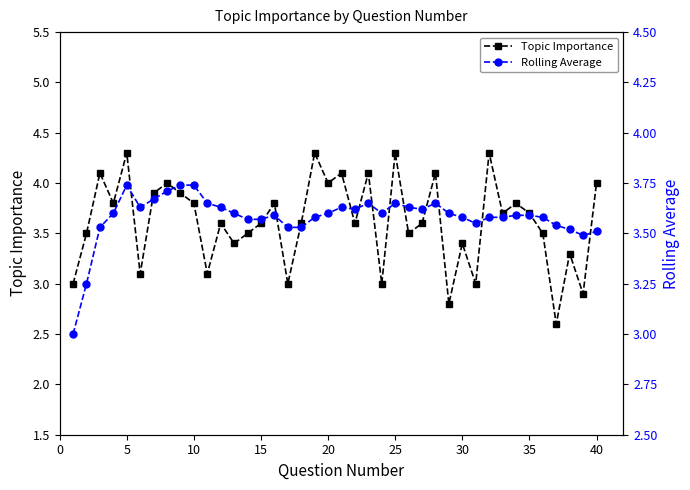

How many data points in Rolling Average are above 3?

39